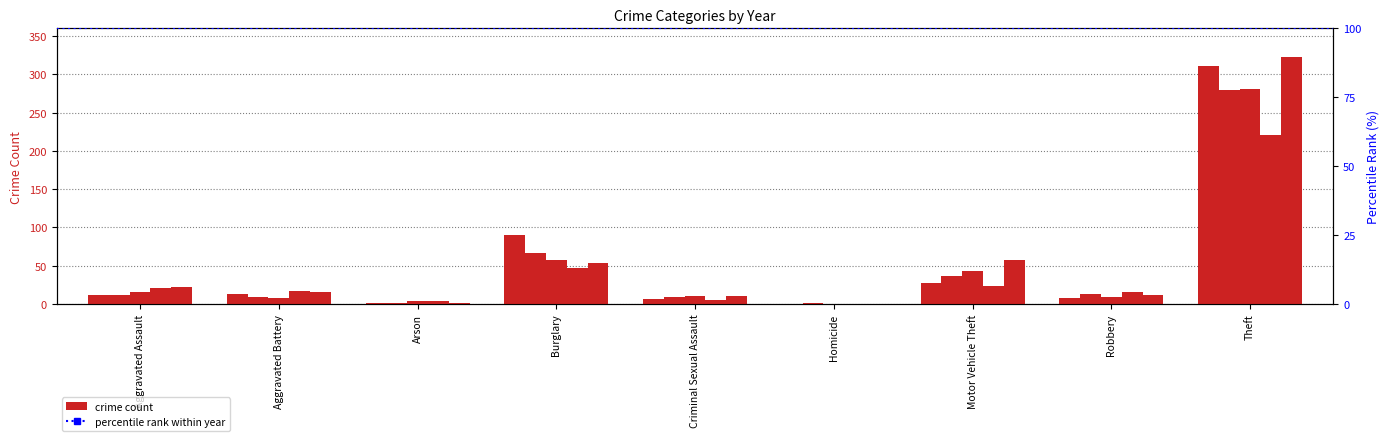

What is the greatest value displayed?

323